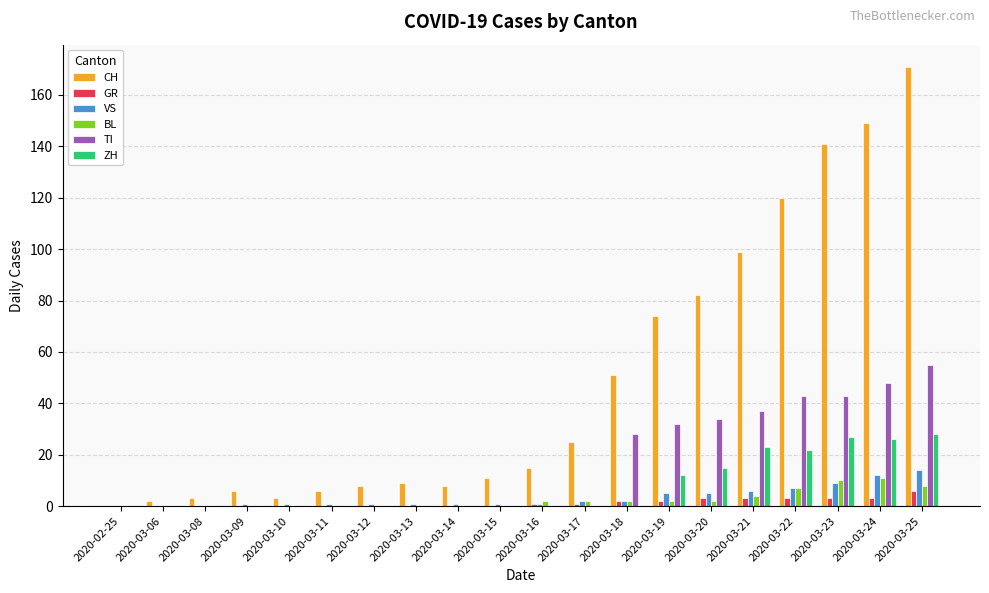

Reading left to right, list all the values displayed in this chart.

CH: 2020-02-25=0	2020-03-06=2	2020-03-08=3	2020-03-09=6	2020-03-10=3	2020-03-11=6	2020-03-12=8	2020-03-13=9	2020-03-14=8	2020-03-15=11	2020-03-16=15	2020-03-17=25	2020-03-18=51	2020-03-19=74	2020-03-20=82	2020-03-21=99	2020-03-22=120	2020-03-23=141	2020-03-24=149	2020-03-25=171
GR: 2020-02-25=0	2020-03-06=0	2020-03-08=0	2020-03-09=0	2020-03-10=0	2020-03-11=0	2020-03-12=0	2020-03-13=0	2020-03-14=0	2020-03-15=0	2020-03-16=1	2020-03-17=1	2020-03-18=2	2020-03-19=2	2020-03-20=3	2020-03-21=3	2020-03-22=3	2020-03-23=3	2020-03-24=3	2020-03-25=6
VS: 2020-02-25=0	2020-03-06=0	2020-03-08=0	2020-03-09=1	2020-03-10=1	2020-03-11=1	2020-03-12=1	2020-03-13=1	2020-03-14=1	2020-03-15=1	2020-03-16=1	2020-03-17=2	2020-03-18=2	2020-03-19=5	2020-03-20=5	2020-03-21=6	2020-03-22=7	2020-03-23=9	2020-03-24=12	2020-03-25=14
BL: 2020-02-25=0	2020-03-06=0	2020-03-08=0	2020-03-09=0	2020-03-10=0	2020-03-11=0	2020-03-12=0	2020-03-13=0	2020-03-14=0	2020-03-15=0	2020-03-16=2	2020-03-17=2	2020-03-18=2	2020-03-19=2	2020-03-20=2	2020-03-21=4	2020-03-22=7	2020-03-23=10	2020-03-24=11	2020-03-25=8
TI: 2020-02-25=0	2020-03-06=0	2020-03-08=0	2020-03-09=0	2020-03-10=0	2020-03-11=0	2020-03-12=0	2020-03-13=0	2020-03-14=0	2020-03-15=0	2020-03-16=0	2020-03-17=0	2020-03-18=28	2020-03-19=32	2020-03-20=34	2020-03-21=37	2020-03-22=43	2020-03-23=43	2020-03-24=48	2020-03-25=55
ZH: 2020-02-25=0	2020-03-06=0	2020-03-08=0	2020-03-09=0	2020-03-10=0	2020-03-11=0	2020-03-12=0	2020-03-13=0	2020-03-14=0	2020-03-15=0	2020-03-16=0	2020-03-17=0	2020-03-18=0	2020-03-19=12	2020-03-20=15	2020-03-21=23	2020-03-22=22	2020-03-23=27	2020-03-24=26	2020-03-25=28